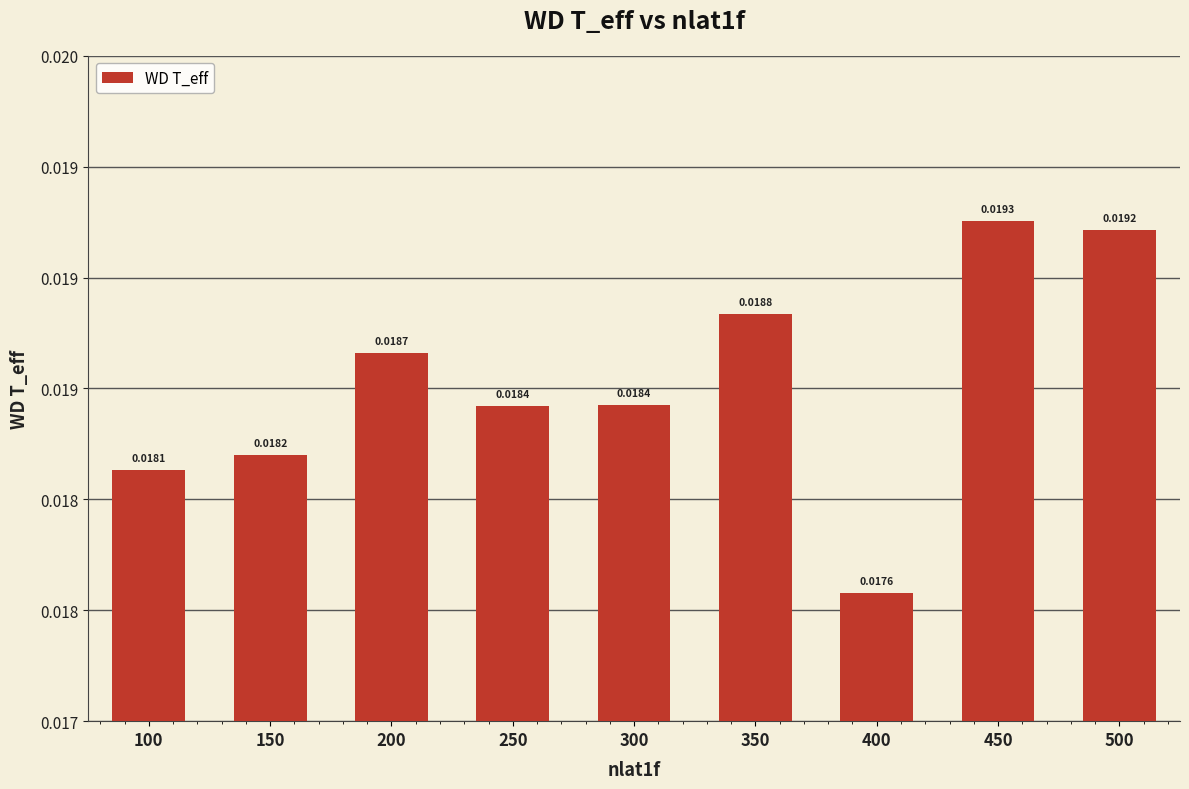

Rank the categories by value from highest to lowest.

450, 500, 350, 200, 300, 250, 150, 100, 400